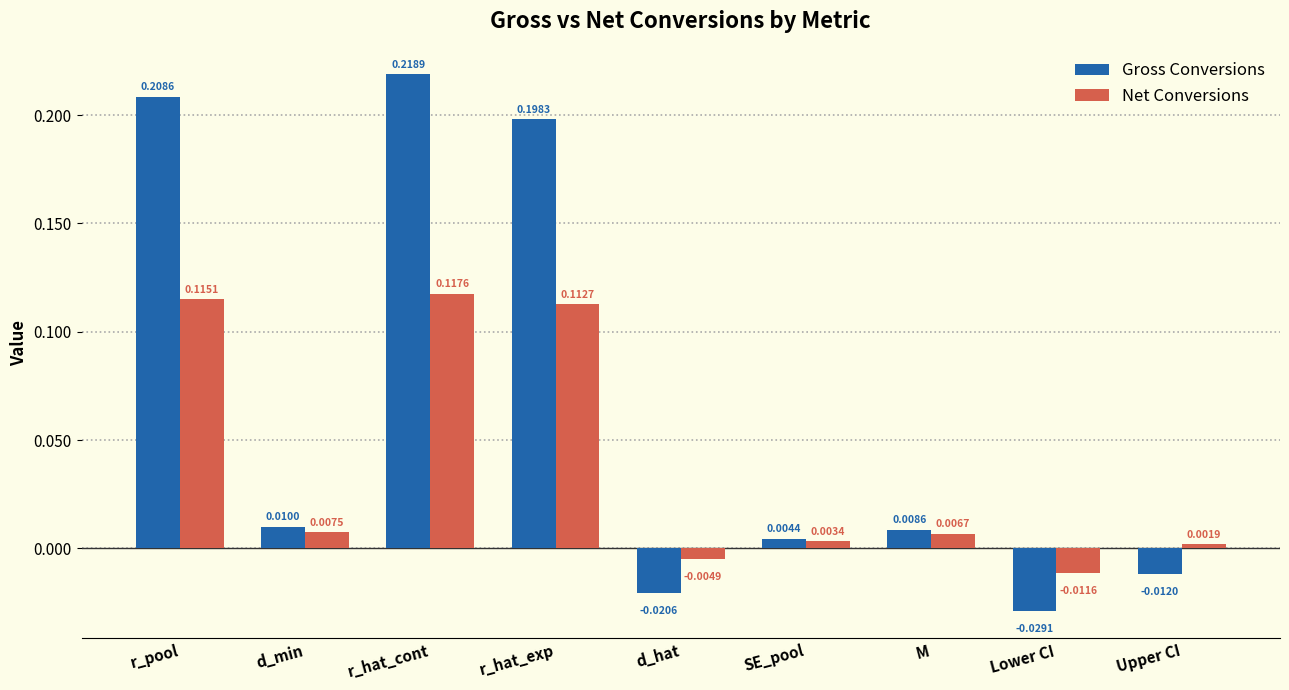

Between r_pool and Lower CI, which series saw the biggest shift?

Gross Conversions